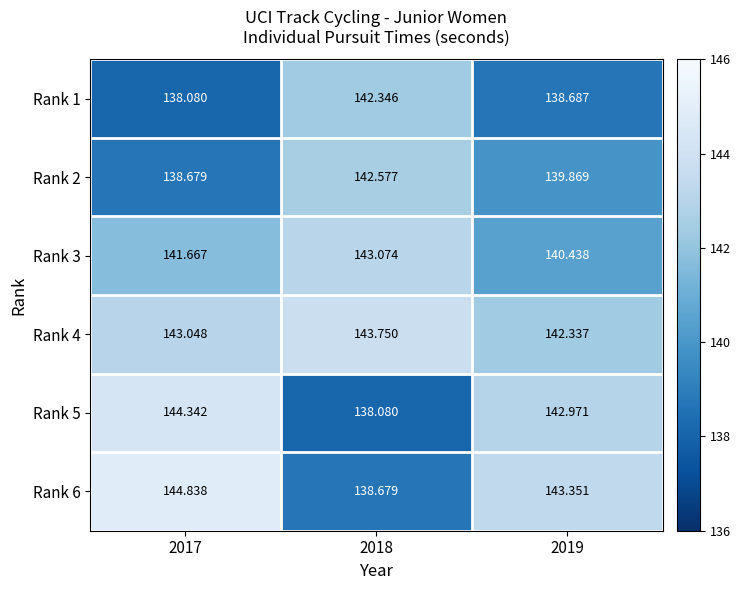

Is the value of Rank 5 at 2019 greater than the value of Rank 2 at 2018?

Yes